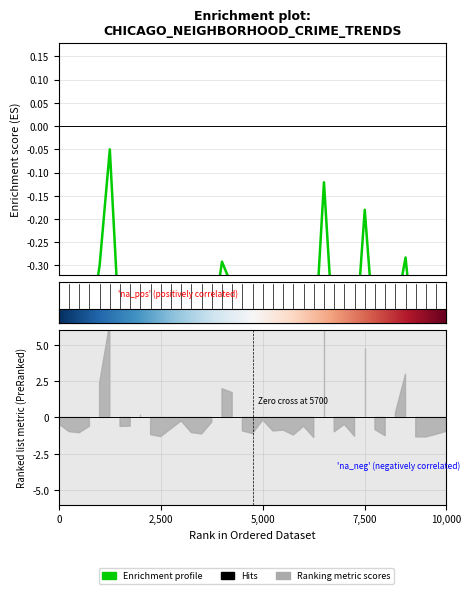

Is this an area chart (filled region under the line)?

No